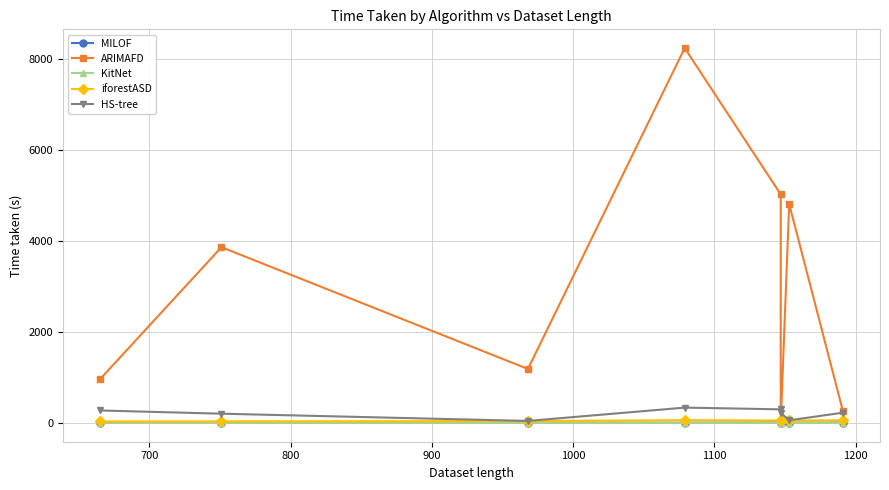

What is the value of the ARIMAFD point at the 7th from the left?

4815.0